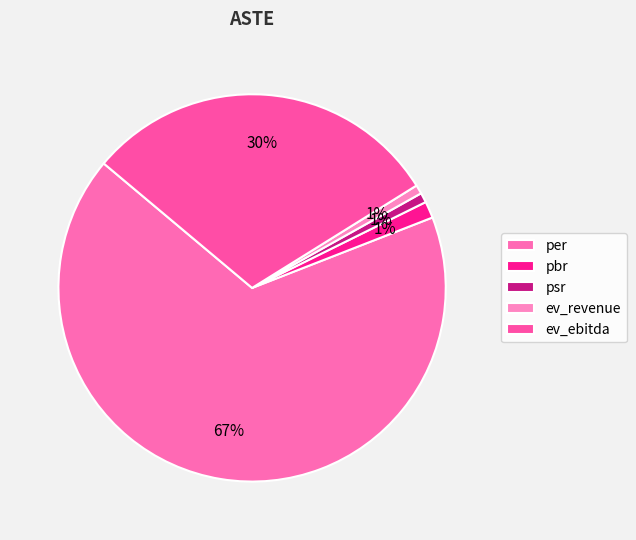

Count the number of slices in the pie.

5